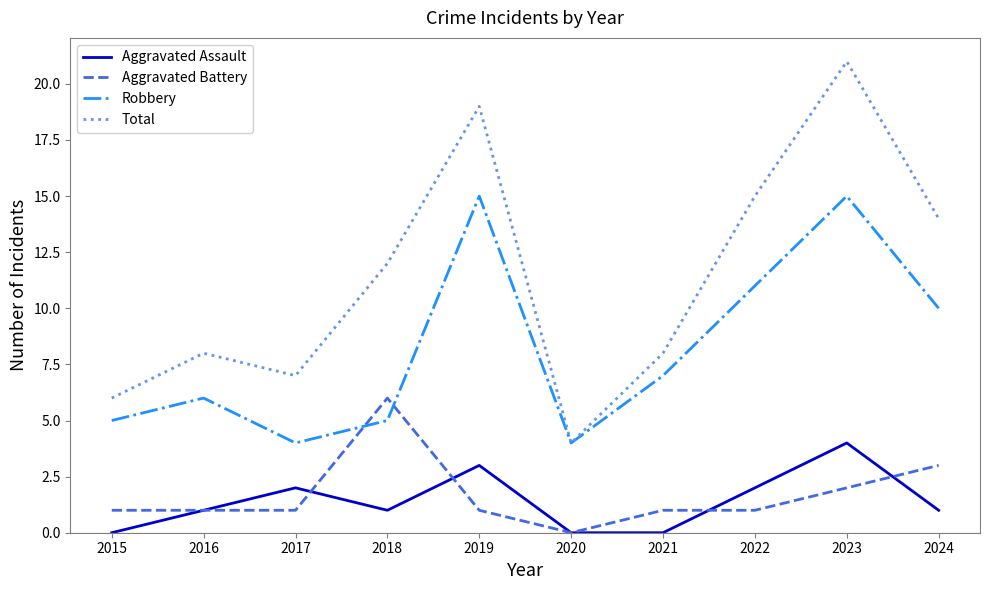

What value does the Total series have at 2019?

19